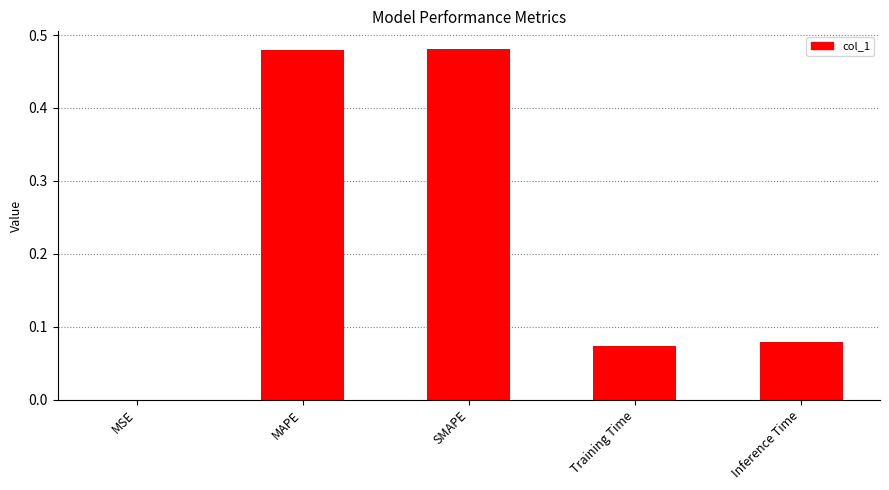

Where is the data nearest to the value 0?

MSE